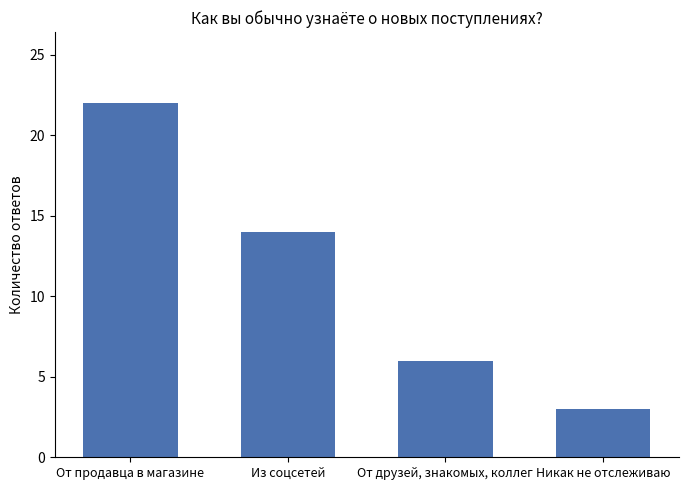

Reading left to right, extract all data points from this chart.

22	14	6	3